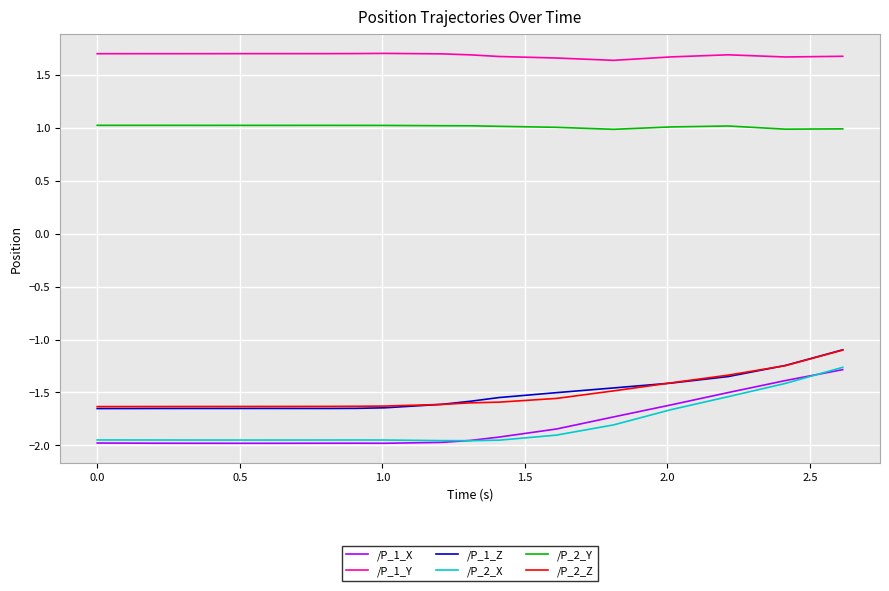

Which series has the largest total across all categories?

/P_1_Y